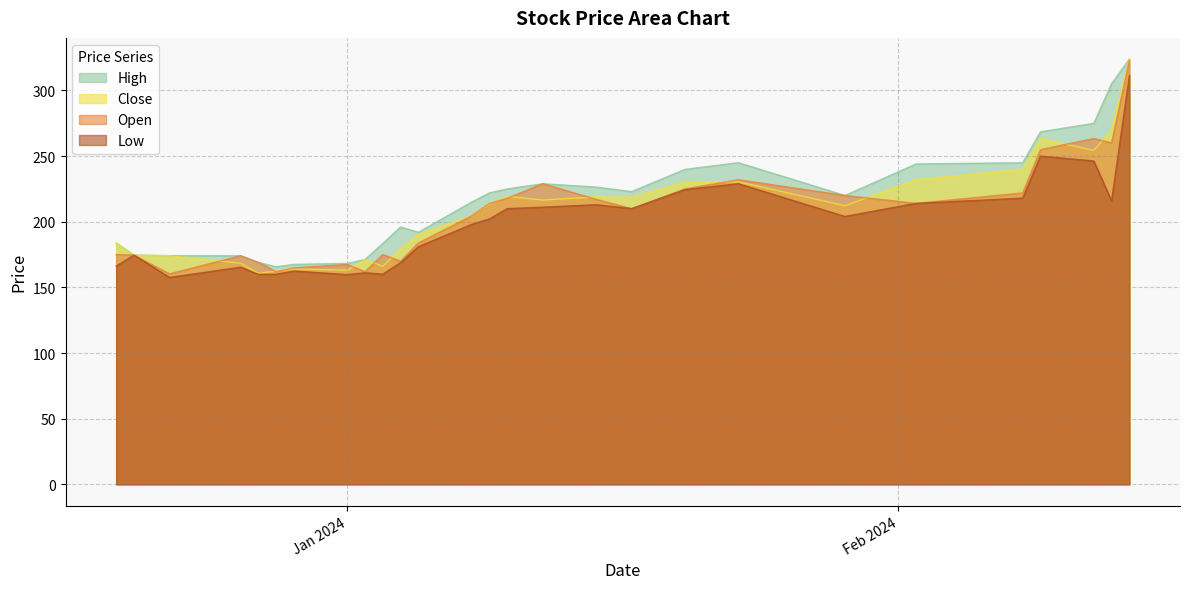

At which category does the chart reach its minimum across all series?

2023-12-22